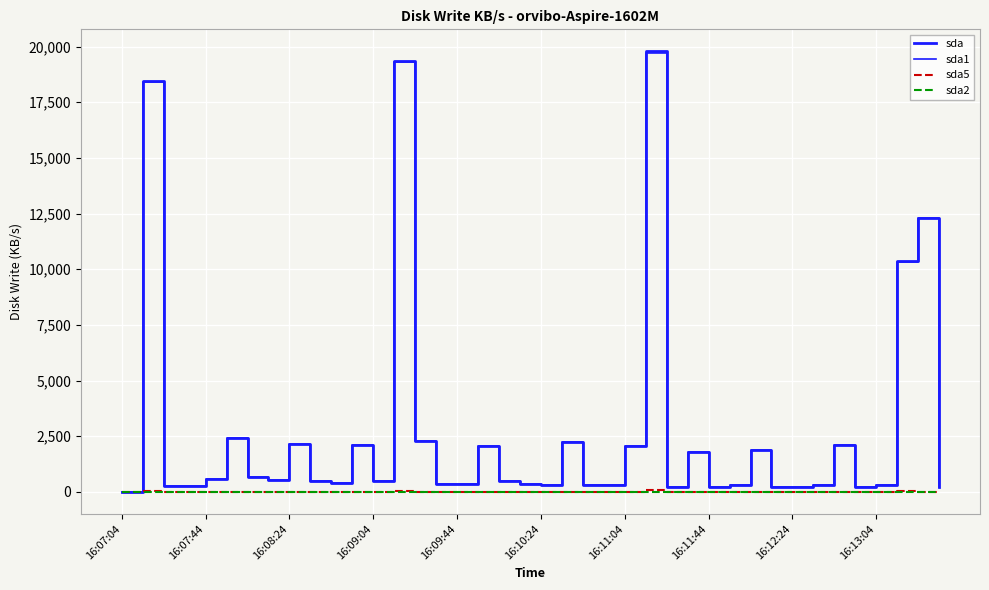

What is the maximum value shown in the chart?

19782.2